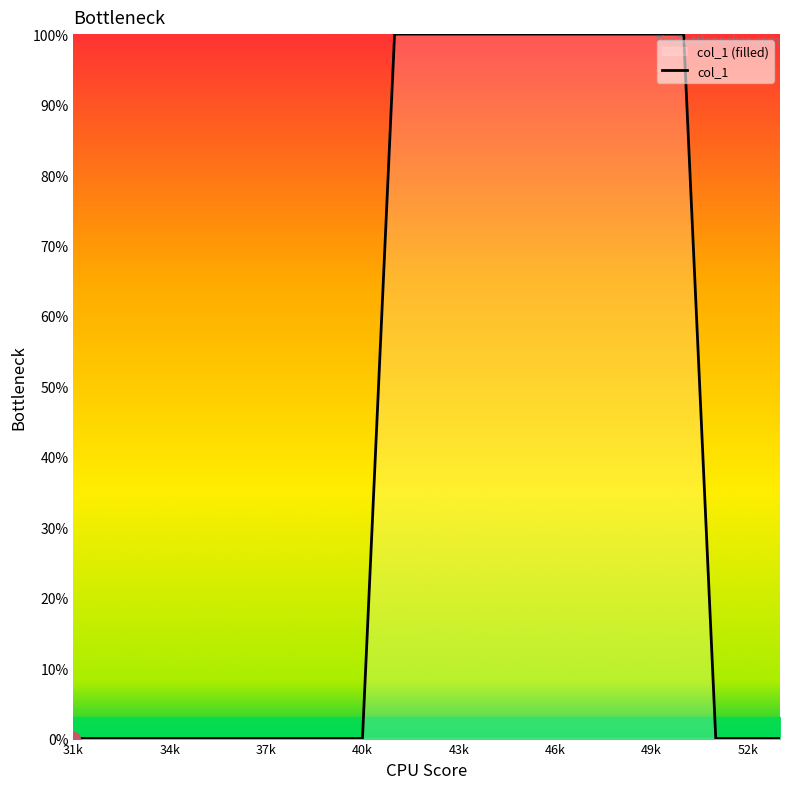

Reading left to right, what are all the values shown in this chart?

0	0	0	0	0	0	0	0	0	0	100	100	100	100	100	100	100	100	100	100	0	0	0